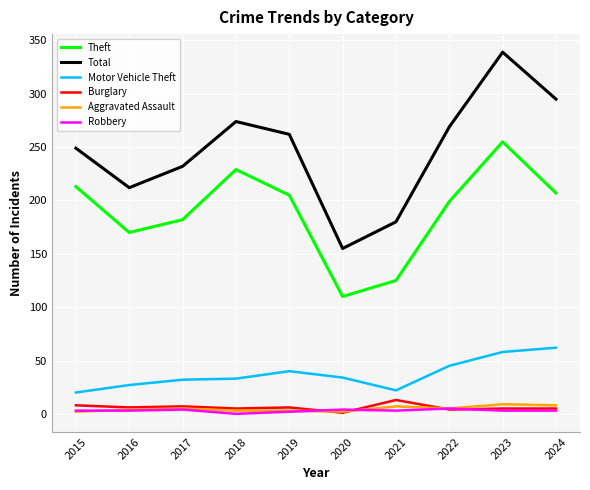

Is the value of Total at 2015 greater than the value of Theft at 2015?

Yes